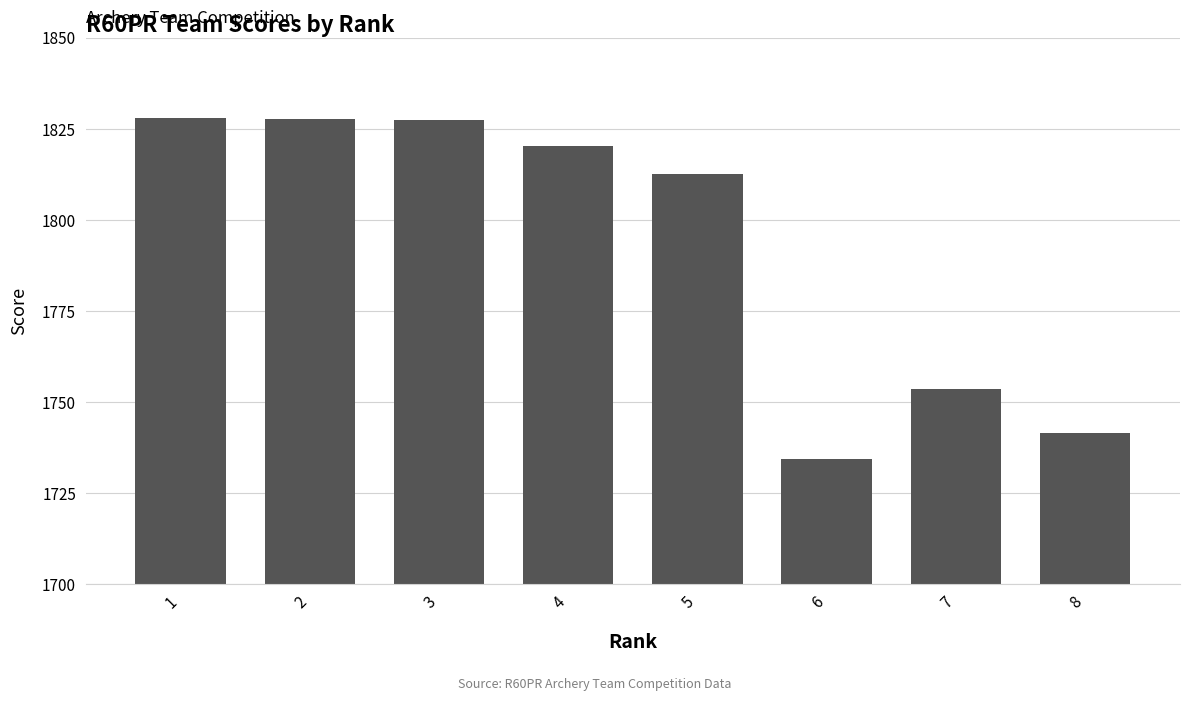

The chart shows a value of 1827.6 at 2. True or false?

True